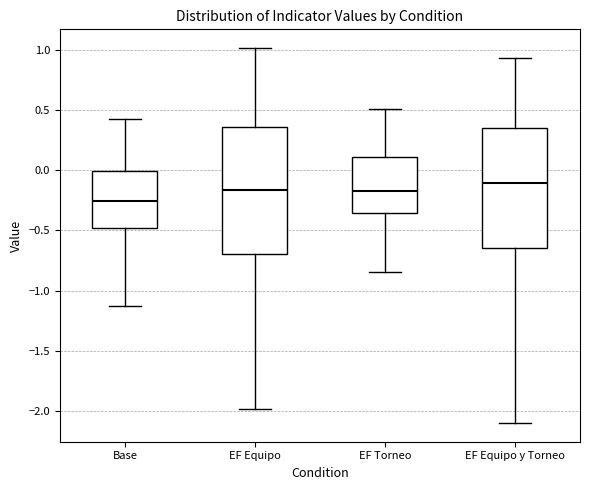

Where is the lower edge of the box for EF Equipo on the y-axis? The values are not printed on the chart, so give them approximately, as read against the axis.

-0.70